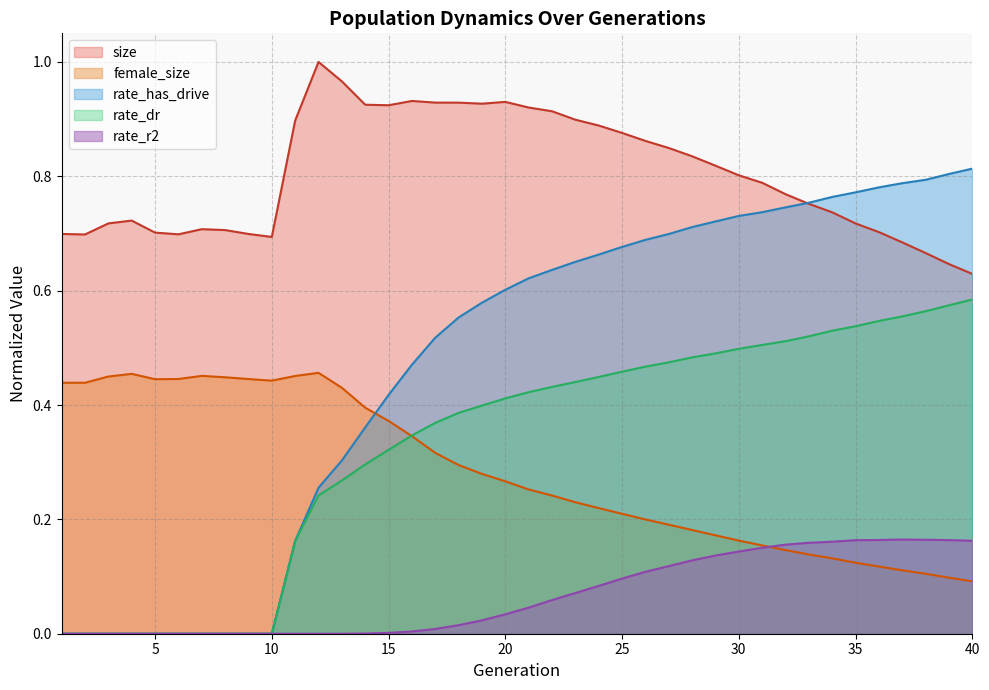

How many interior local peaks does the rate_r2 series have?

1